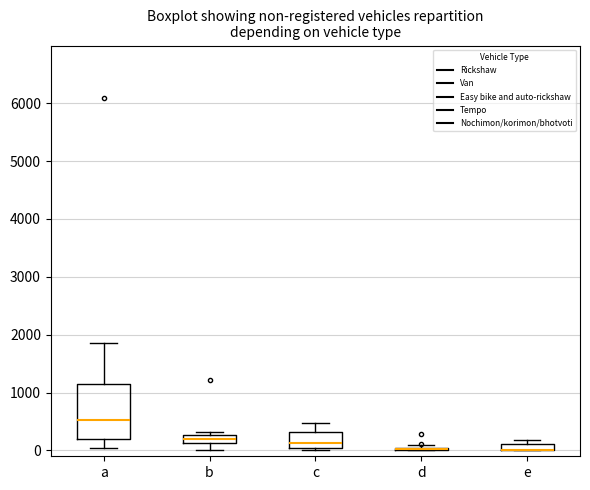

Which box is the tallest, from its lower edge to its upper edge?

a